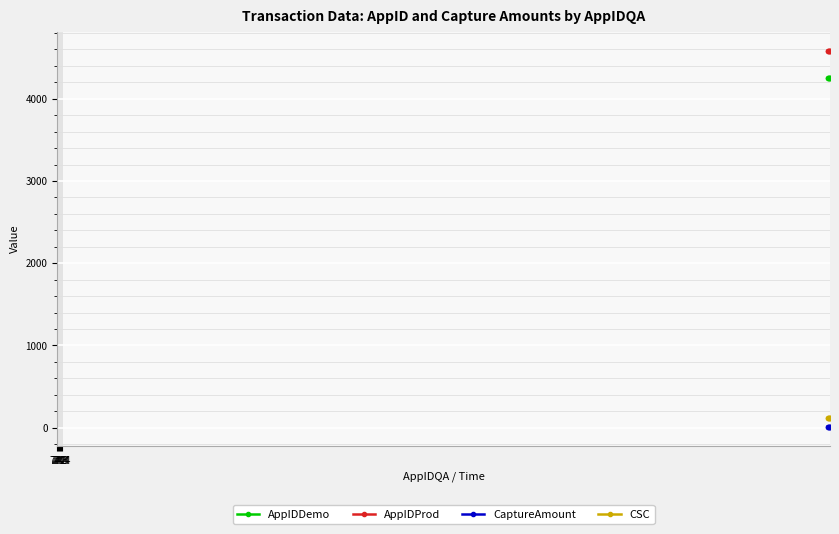

What is the sum of all AppIDProd values?

27504.0